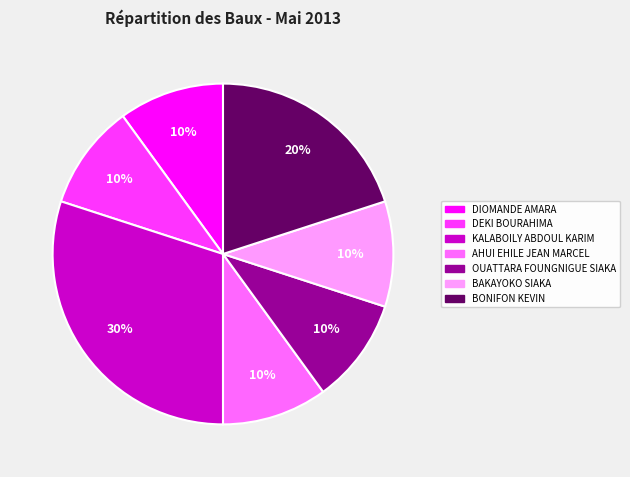

Is it true that OUATTARA FOUNGNIGUE SIAKA is 10% of the pie?

True